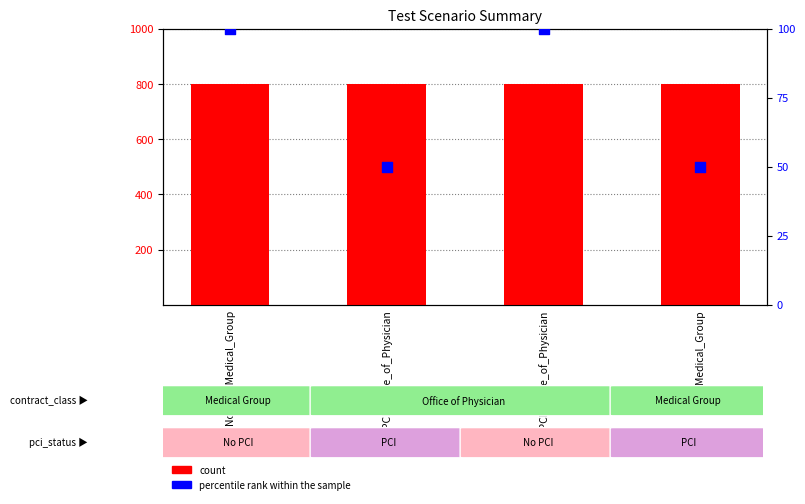

Which series has the largest total across all categories?

count